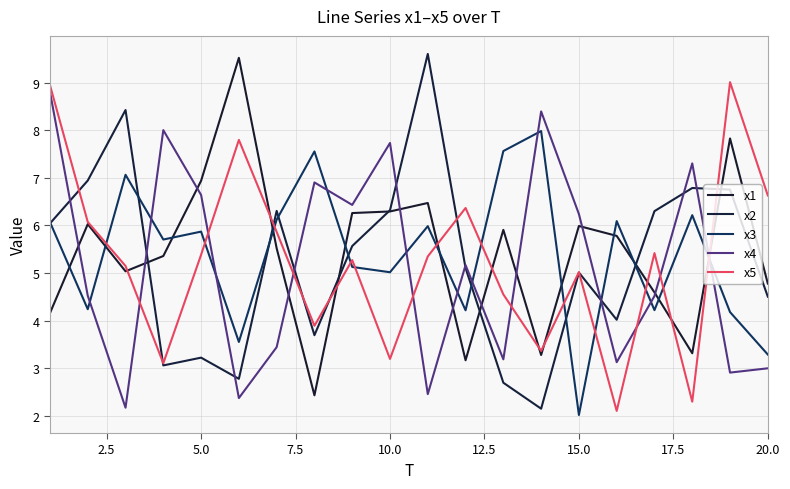

How many lines are shown in the chart?

5